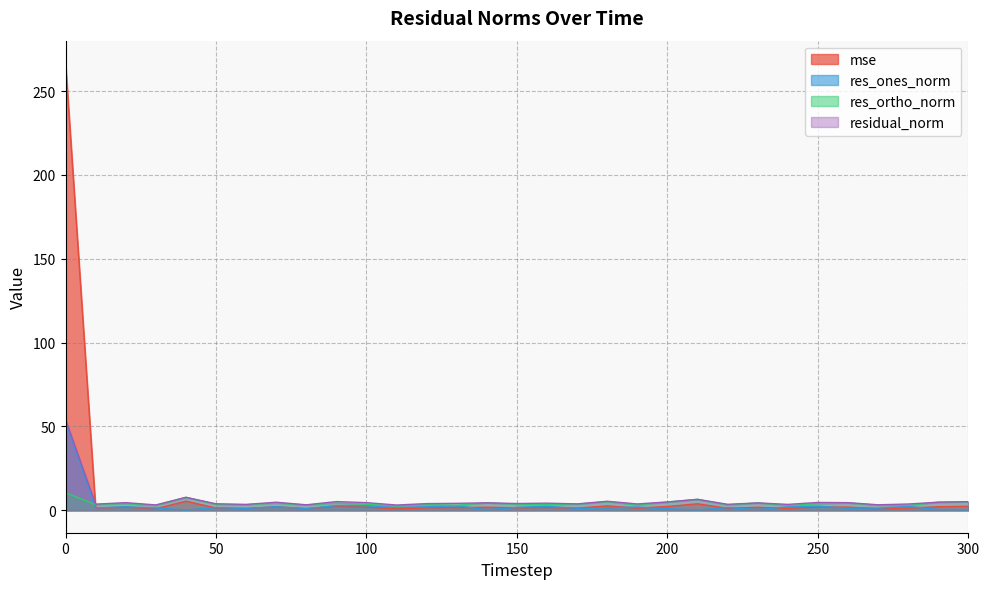

At which category does res_ones_norm reach its first local peak?

20